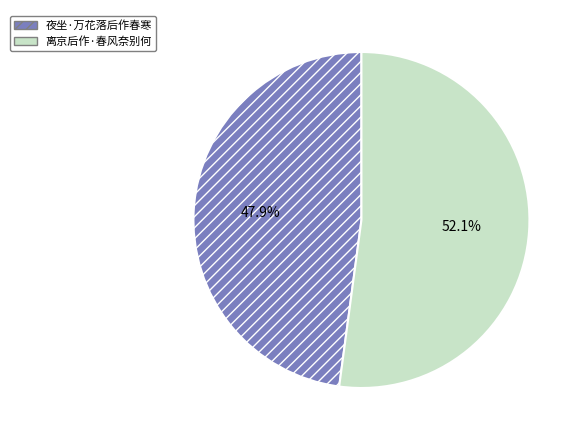

Between 离京后作·春风奈别何 and 夜坐·万花落后作春寒, which is larger?

离京后作·春风奈别何